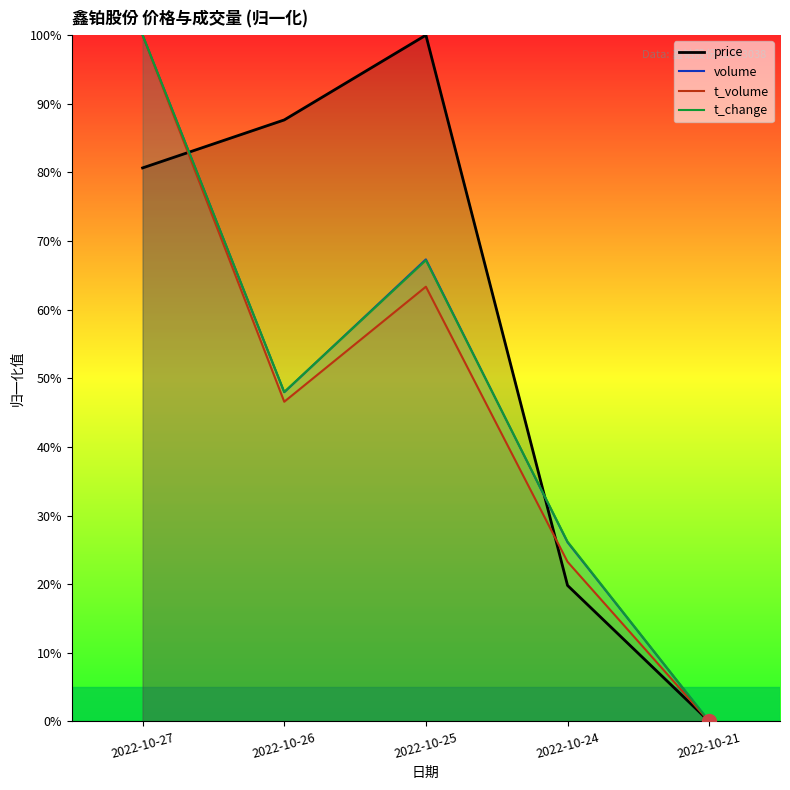

Where is the first local maximum for price?

2022-10-25